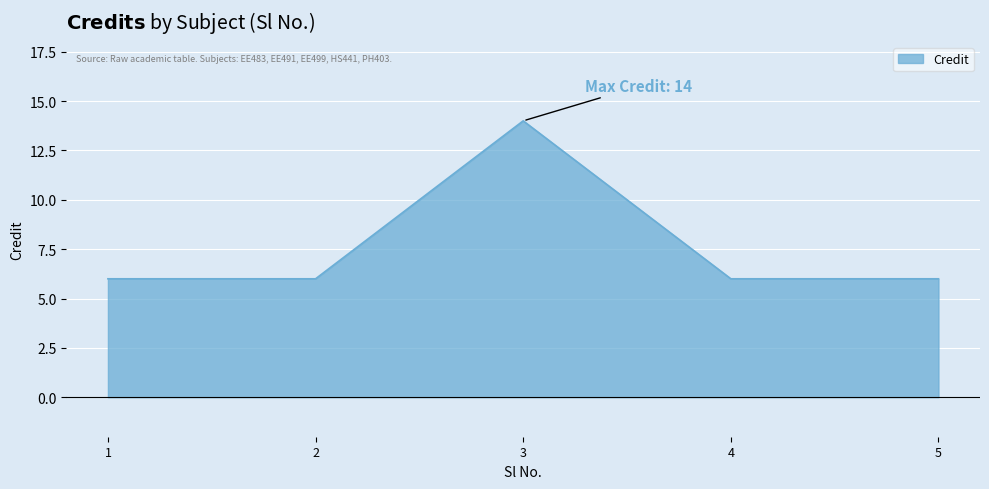

Reading left to right, what are all the values shown in this chart?

1=6	2=6	3=14	4=6	5=6